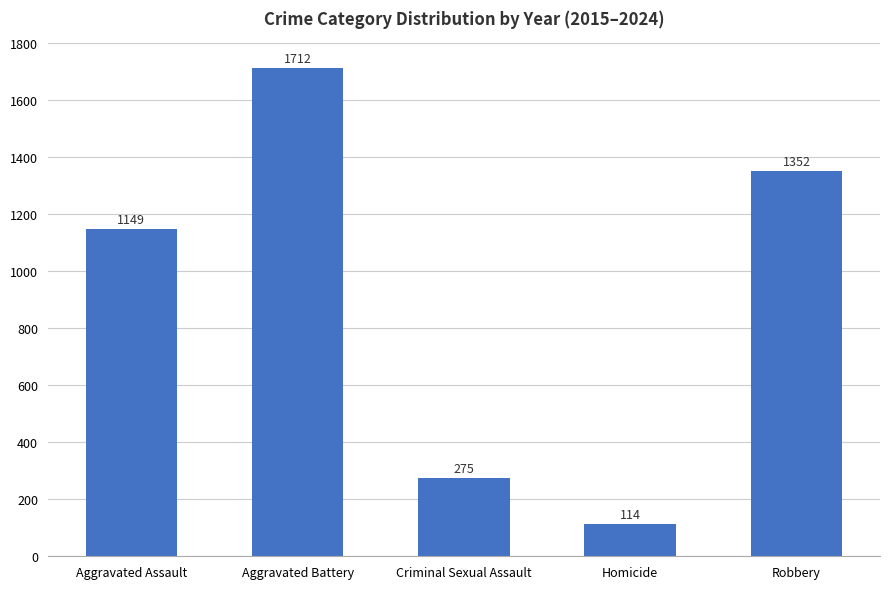

What value does the data have at Robbery?

1352